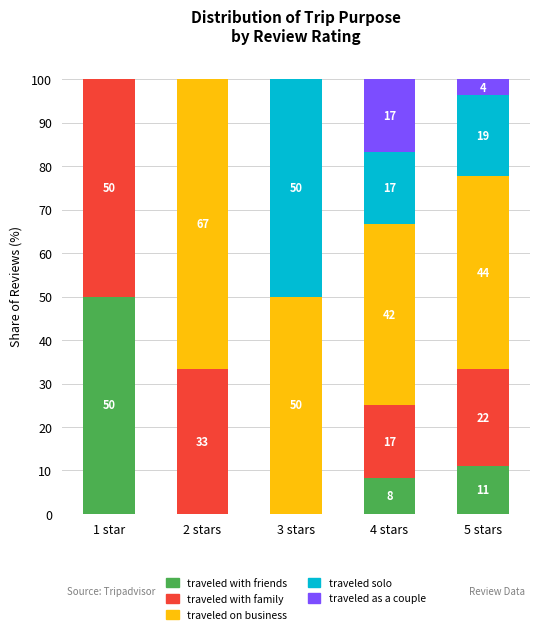

What are all the series names shown in the legend?

traveled with friends, traveled with family, traveled on business, traveled solo, traveled as a couple